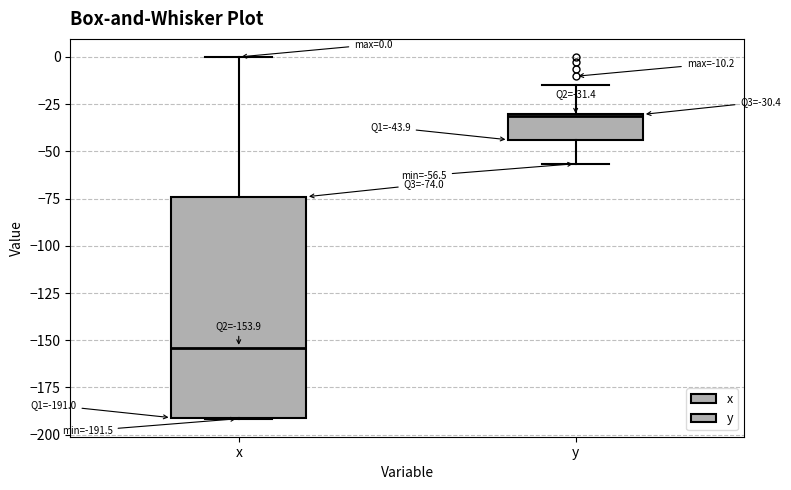

Which box is the tallest, from its lower edge to its upper edge?

x